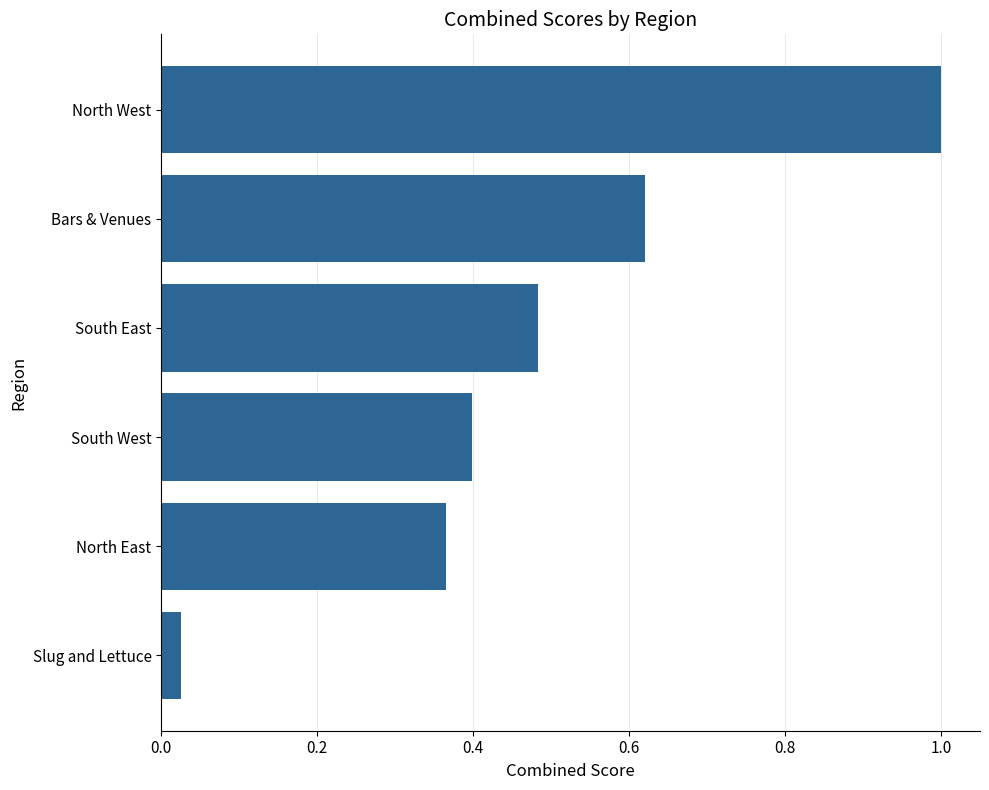

Between North West and South East, which is larger?

North West